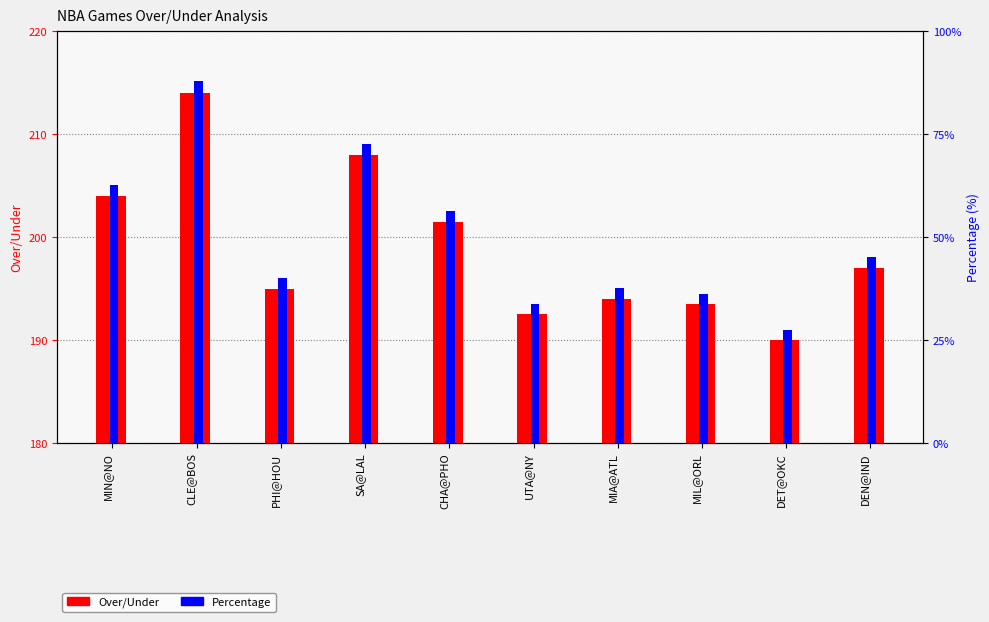

Reading left to right, what are all the values shown in this chart?

Over/Under: 204.0	214.0	195.0	208.0	201.5	192.5	194.0	193.5	190.0	197.0
Percentage: 62.7	87.8	40.1	72.7	56.4	33.8	37.6	36.3	27.5	45.1